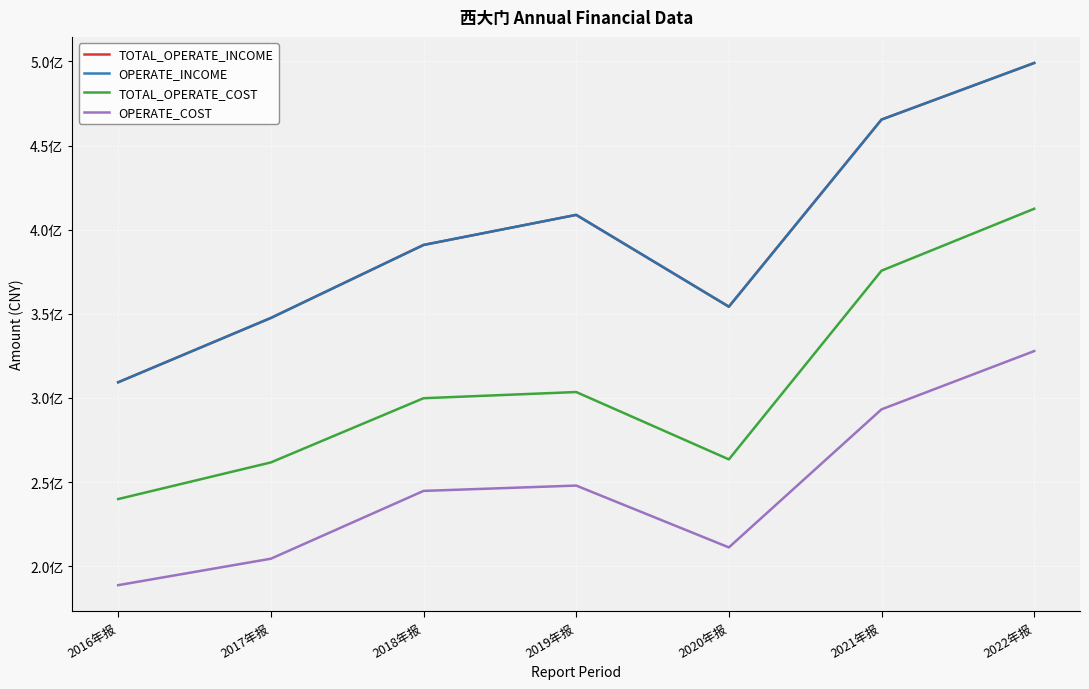

Is this an area chart (filled region under the line)?

No